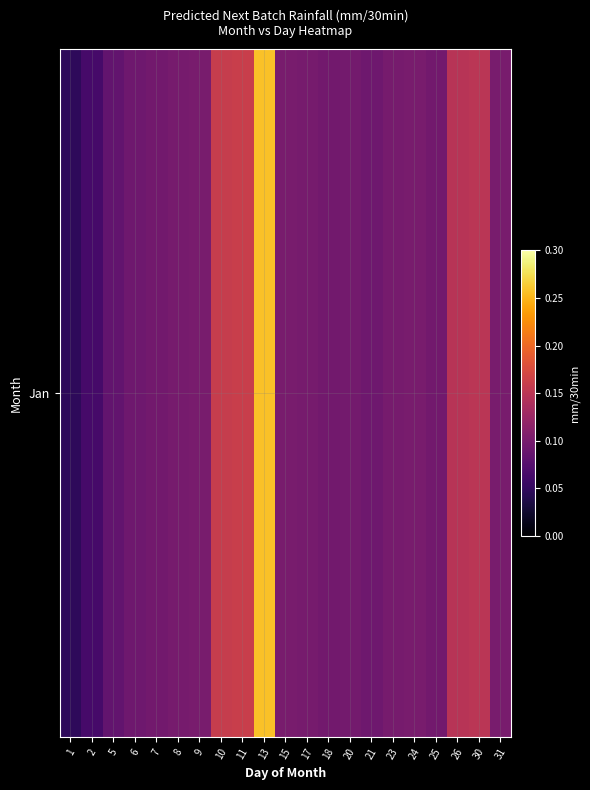

Rank the categories by value from highest to lowest.

13, 11, 10, 30, 26, 15, 9, 31, 24, 17, 23, 8, 20, 7, 25, 18, 21, 6, 5, 2, 1